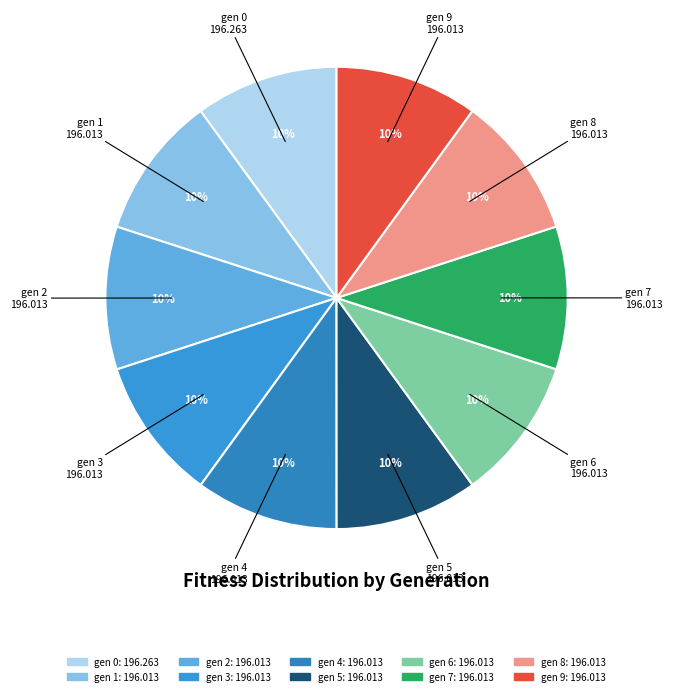

Does any single category account for the majority?

No